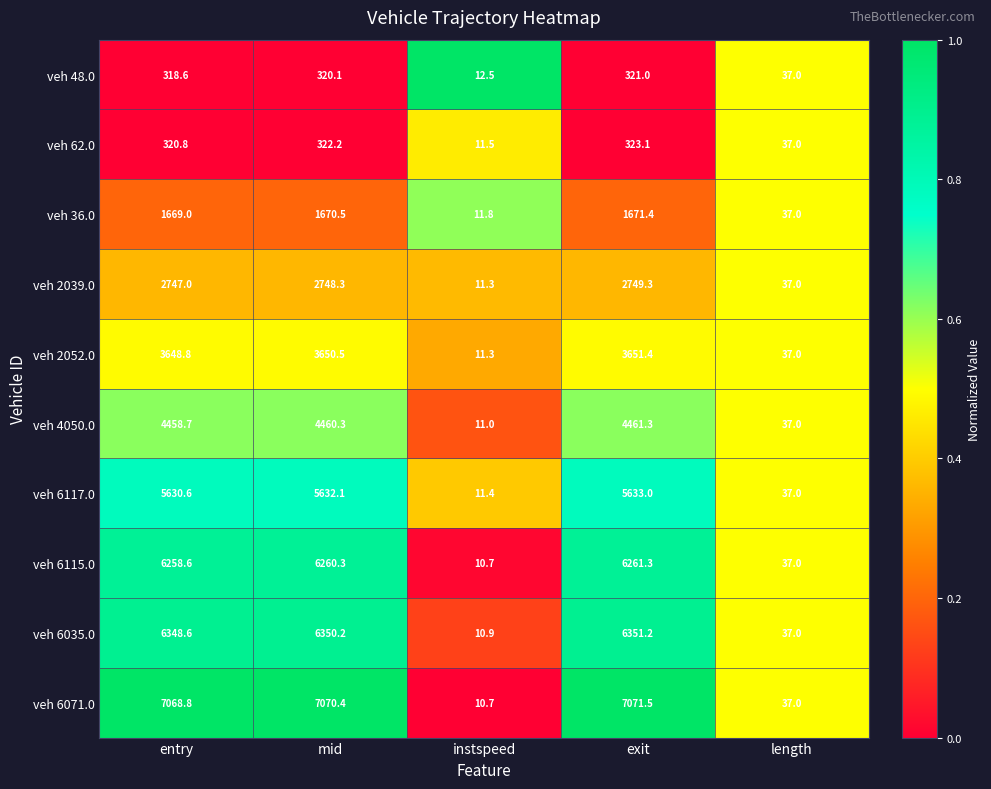

Between mid and exit, which series saw the biggest shift?

veh 6071.0